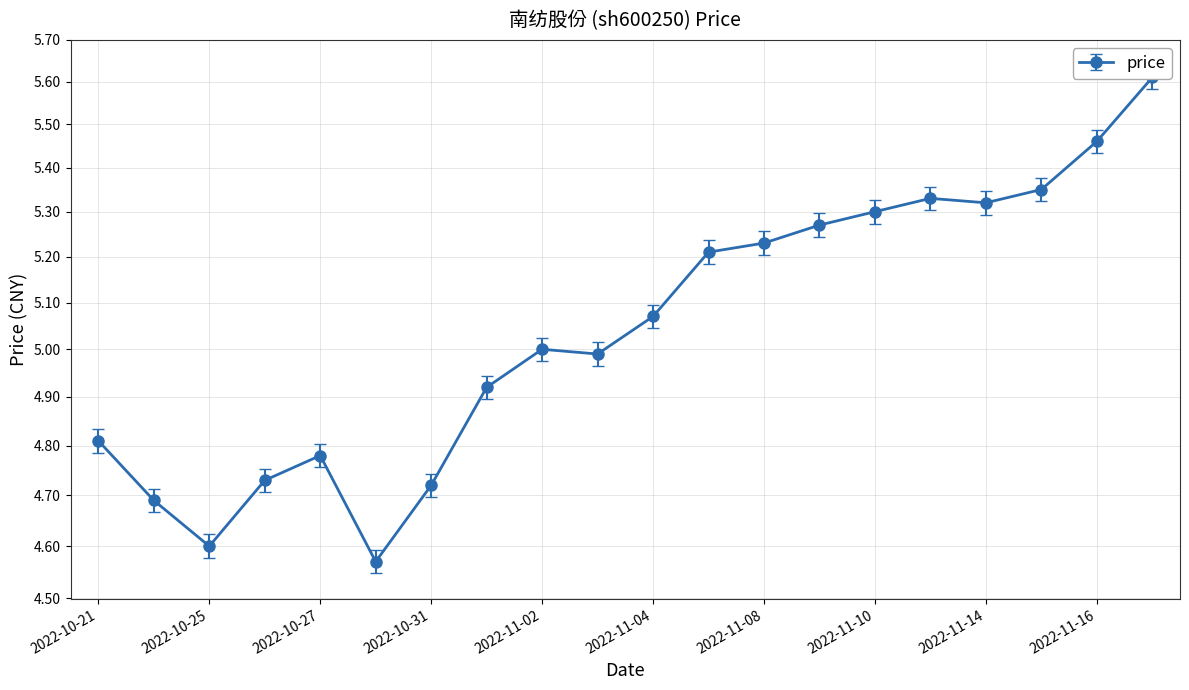

How many lines are shown in the chart?

1